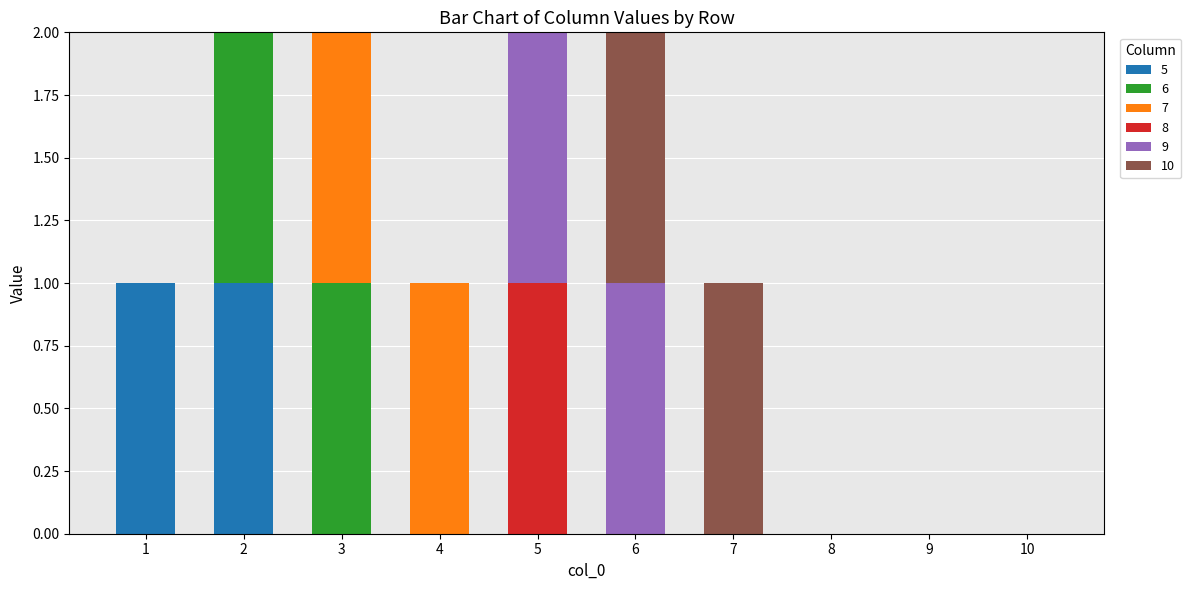

True or false: 5 has a value of 1 at 1.

True